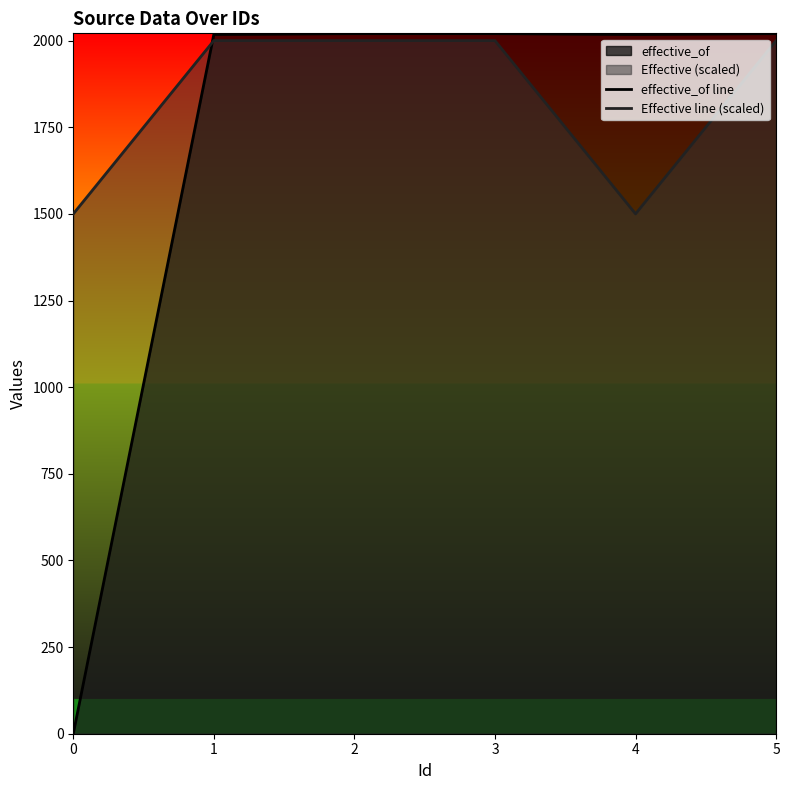

What are all the series names shown in the legend?

effective_of line, Effective line (scaled)